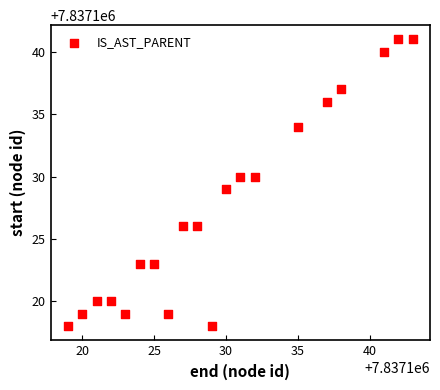

What is the range of X values (max minus min)?

24